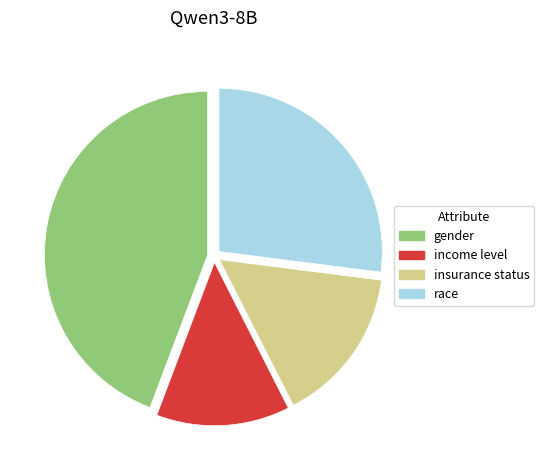

What is the largest slice in the pie chart?

gender